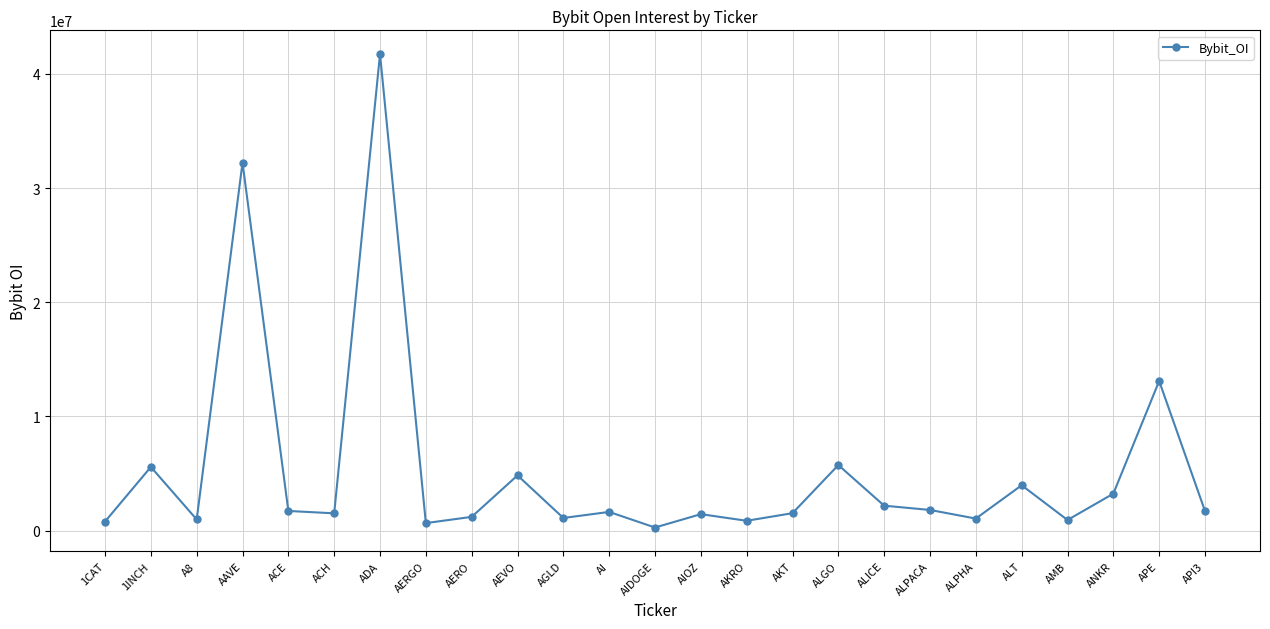

How many categories are shown in the chart?

25